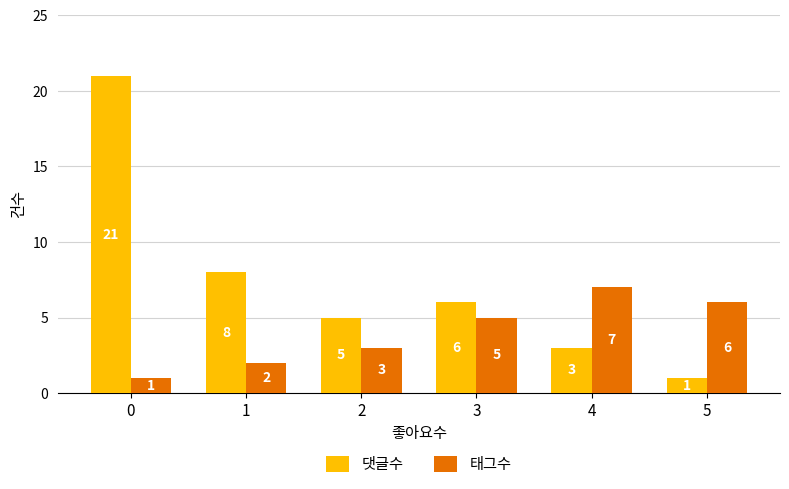

Reading right to left, extract all data points from this chart.

댓글수: 1	3	6	5	8	21
태그수: 6	7	5	3	2	1